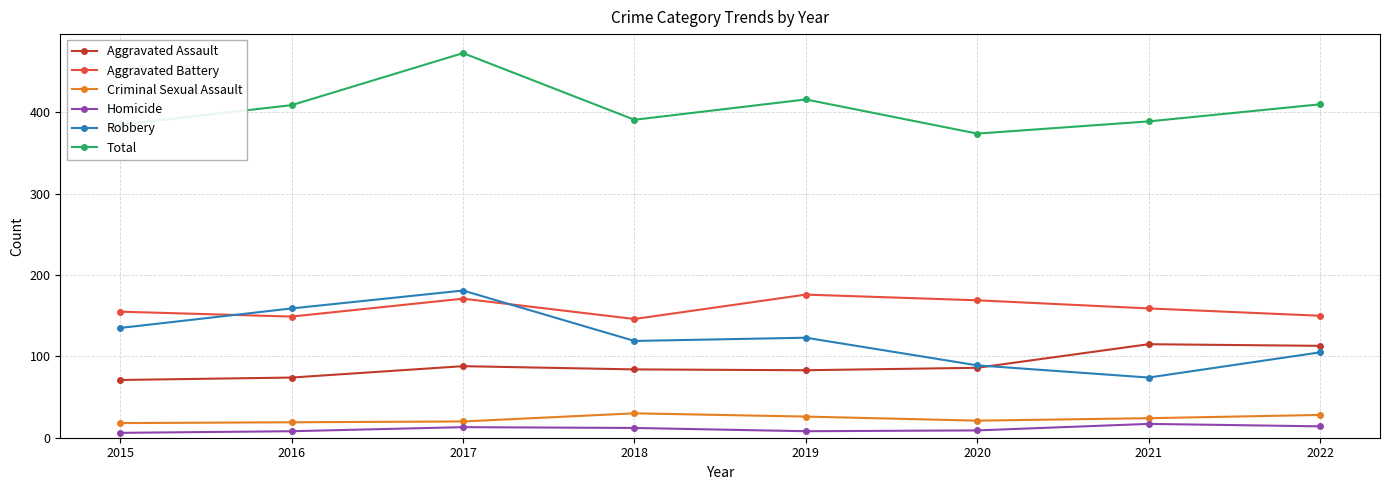

True or false: Robbery has more than 2 interior local peaks.

False